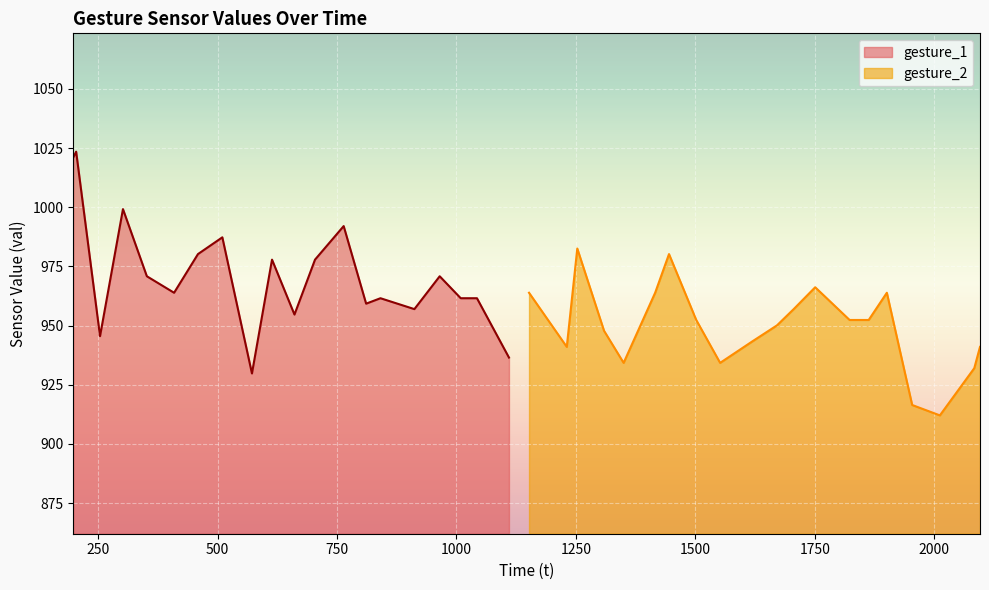

What is the label of the 2nd point from the left?

250